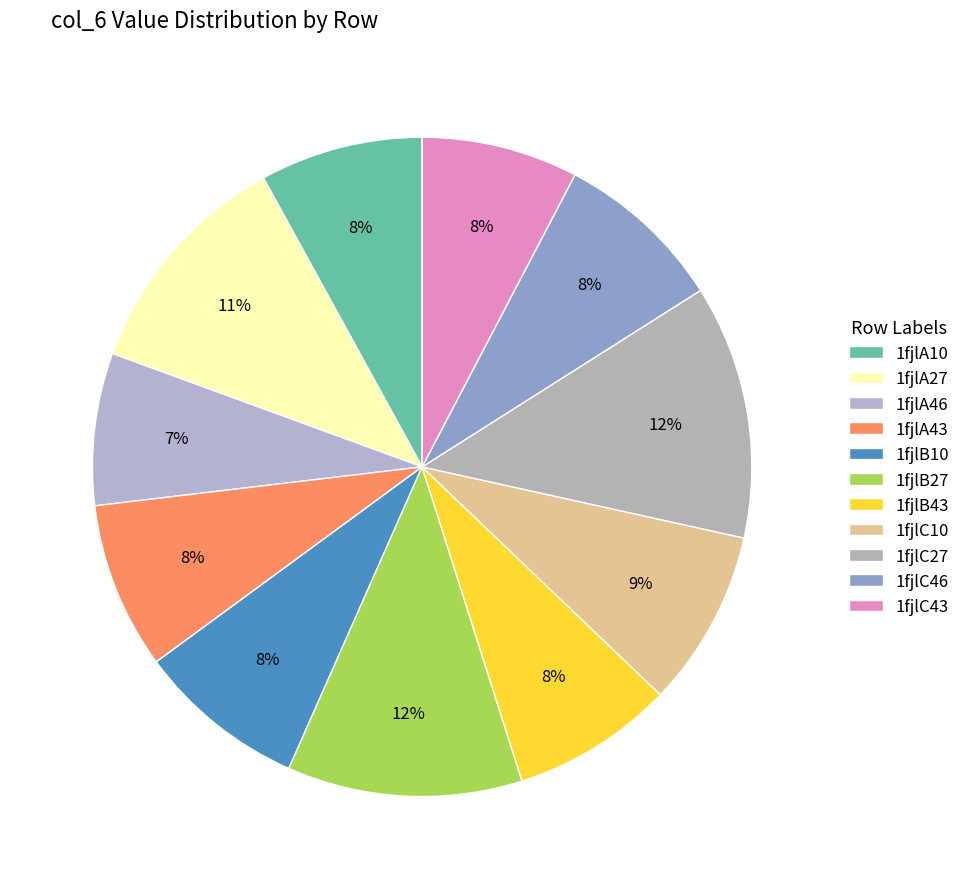

How many segments does this pie chart have?

11